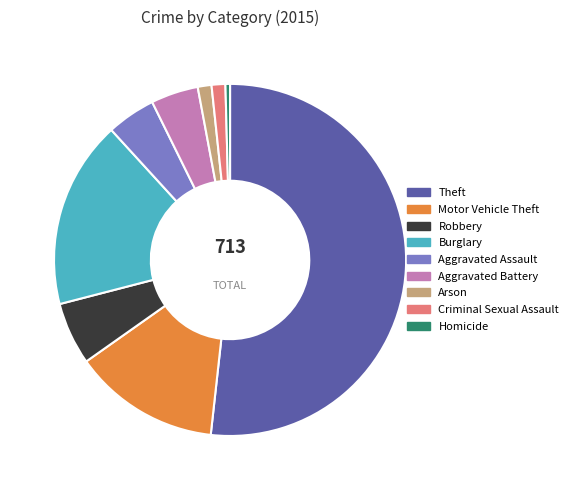

True or false: Arson accounts for 11% of the total.

False